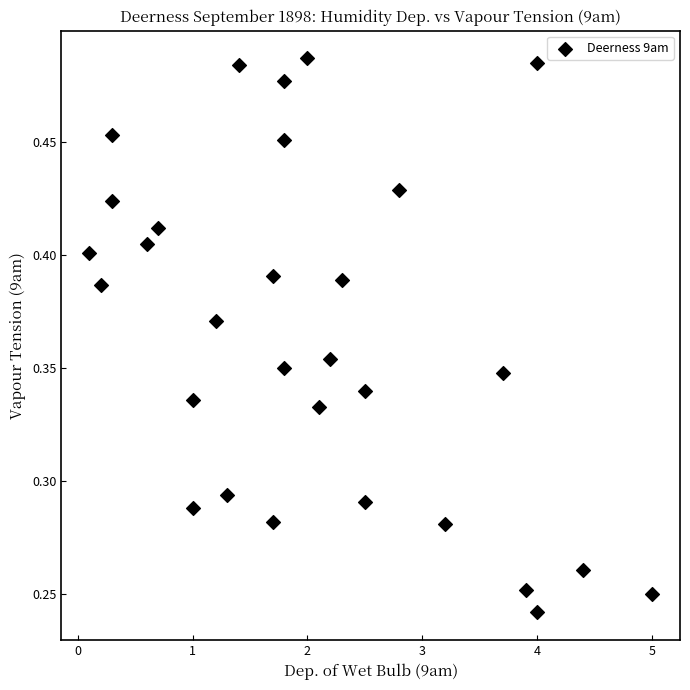

What is the range of X values (max minus min)?

4.9